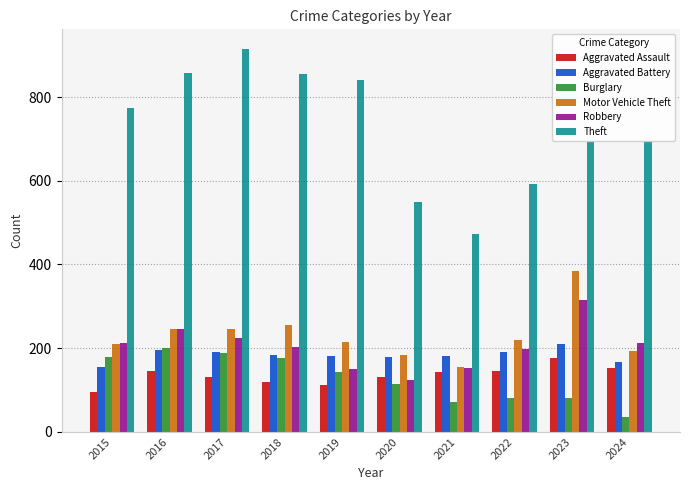

At which label does Motor Vehicle Theft first exceed 219?

2016